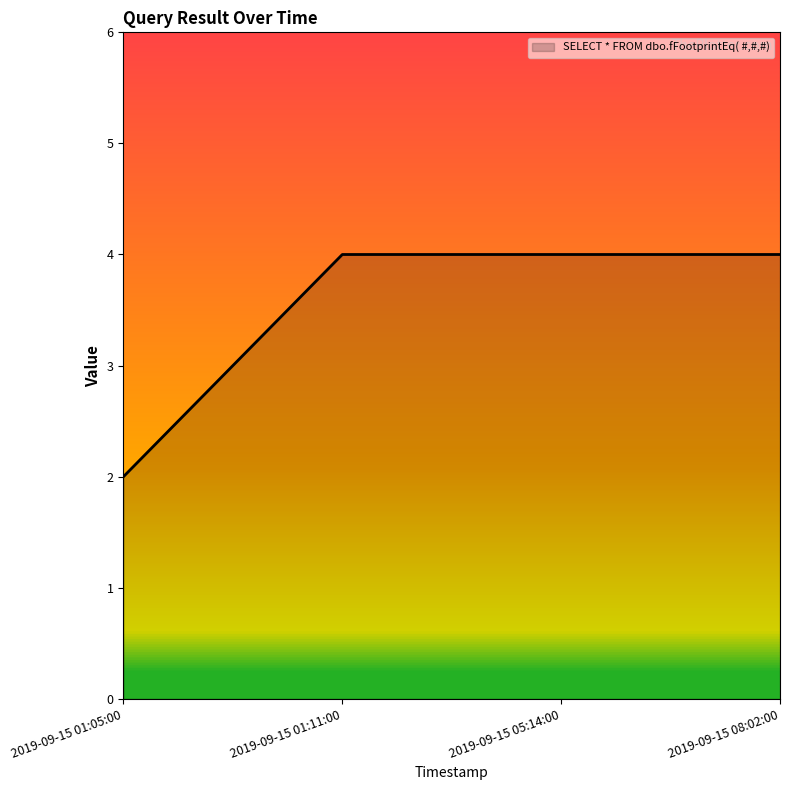

What is the greatest value displayed?

4